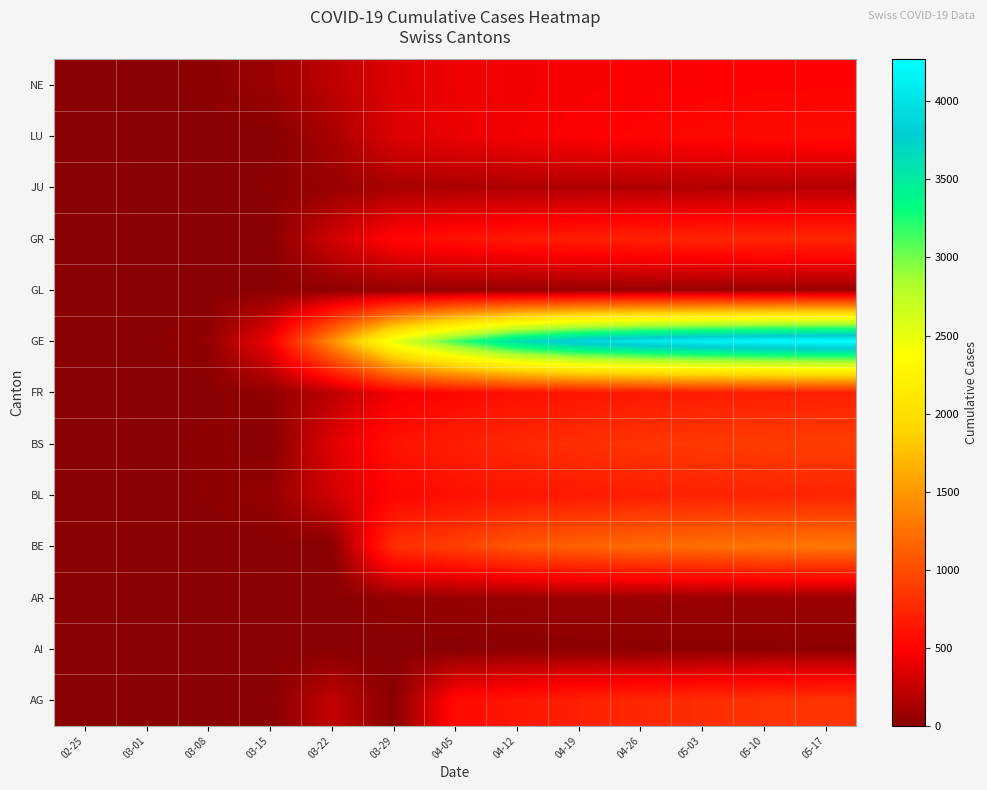

Which label corresponds to the largest value in the chart?

05-17